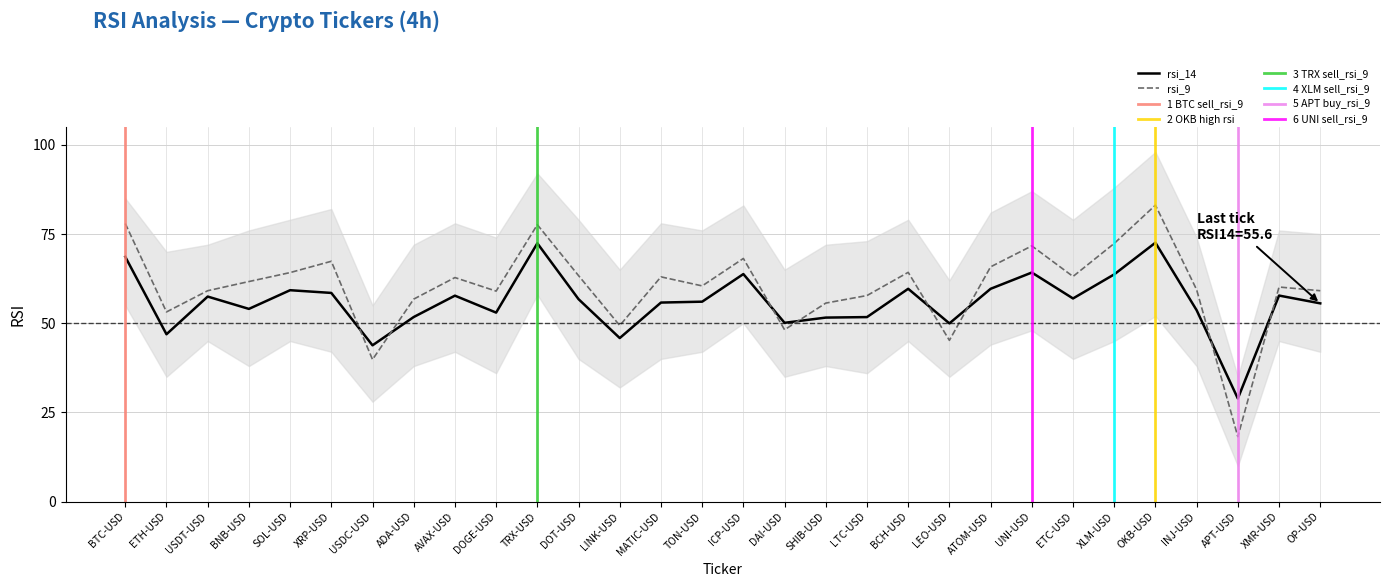

Where is the first local maximum for rsi_9?

XRP-USD